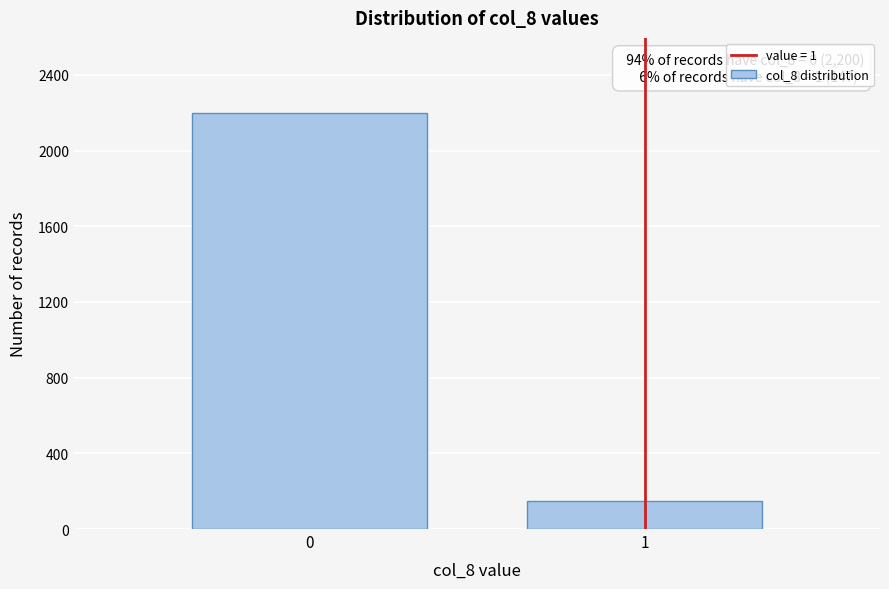

Reading left to right, what are all the values shown in this chart?

2200	147